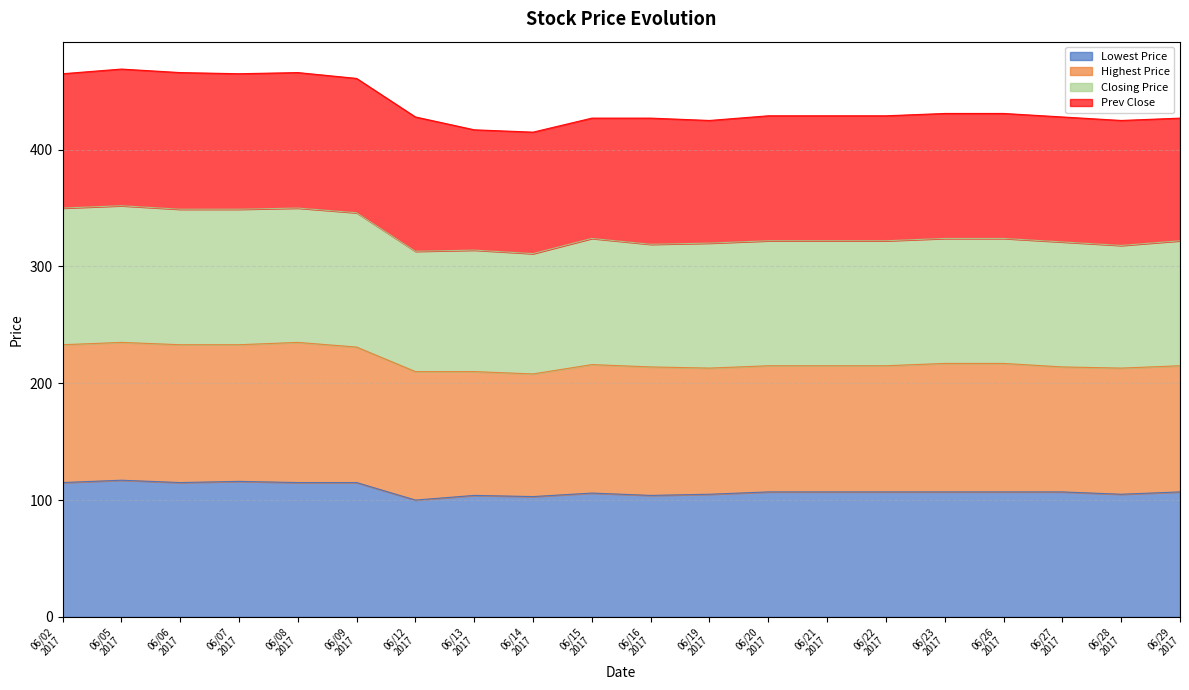

How many data points does each series have?

20